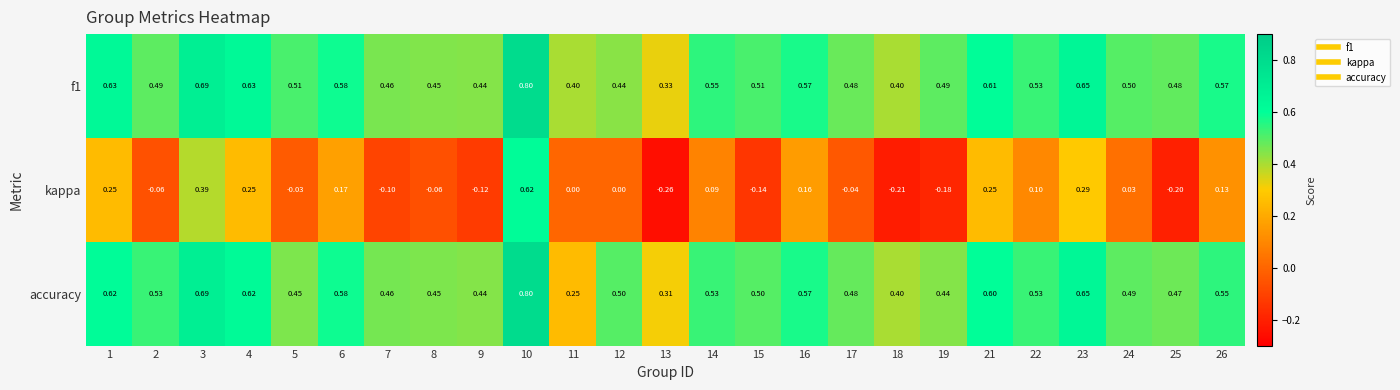

Which series has the largest total across all categories?

f1